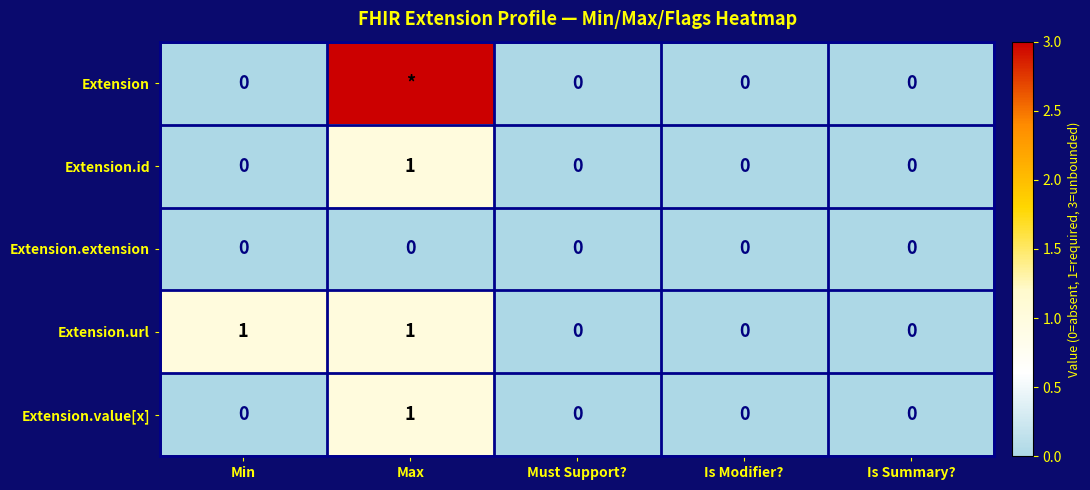

Count the number of data series in this chart.

5